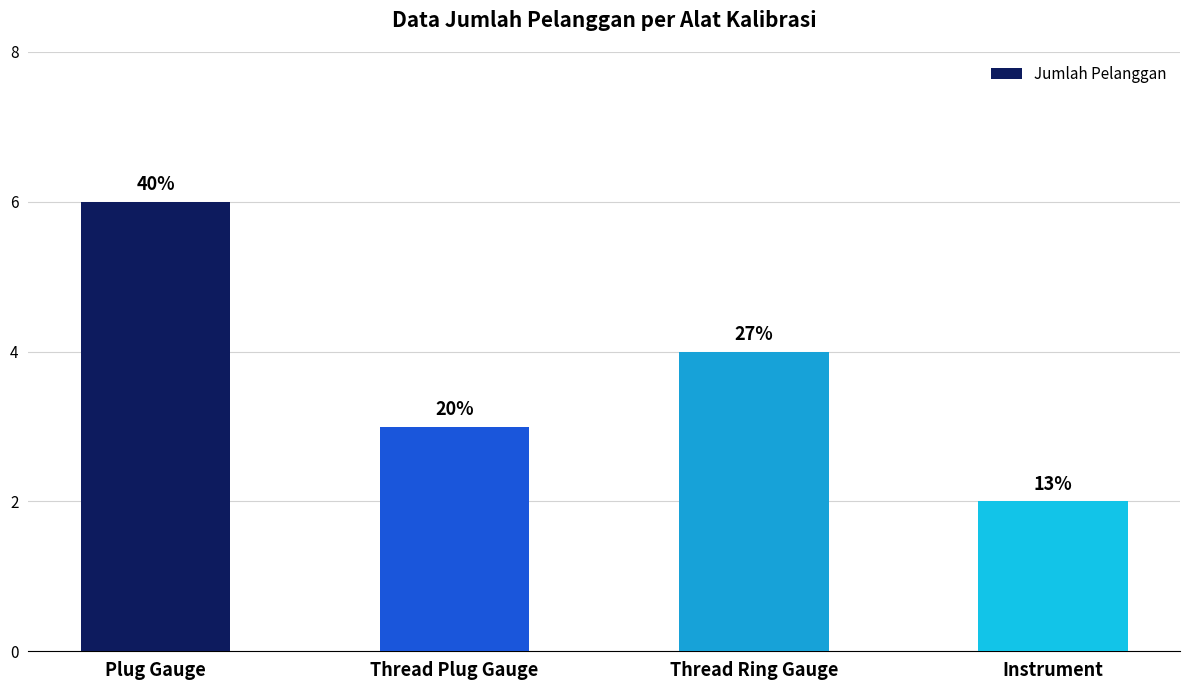

How many bars are there in total?

4